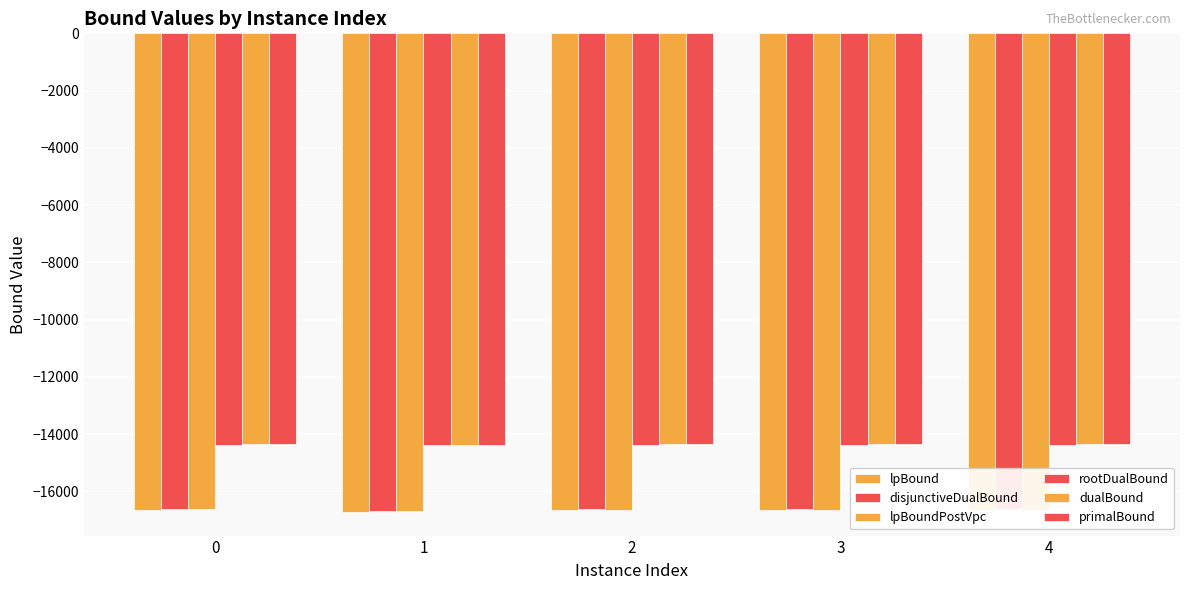

How many groups of bars are there?

5